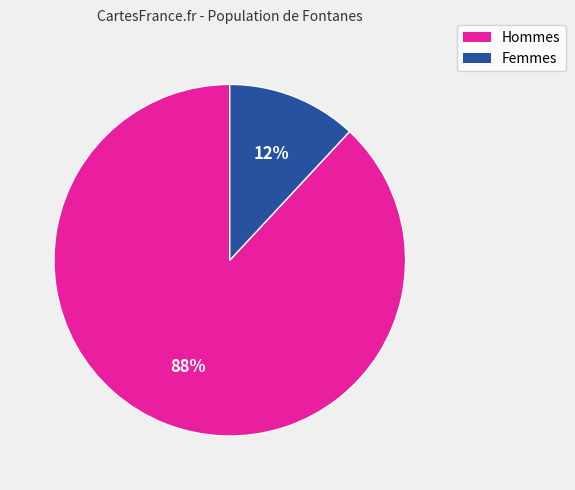

Does any single category account for the majority?

Yes